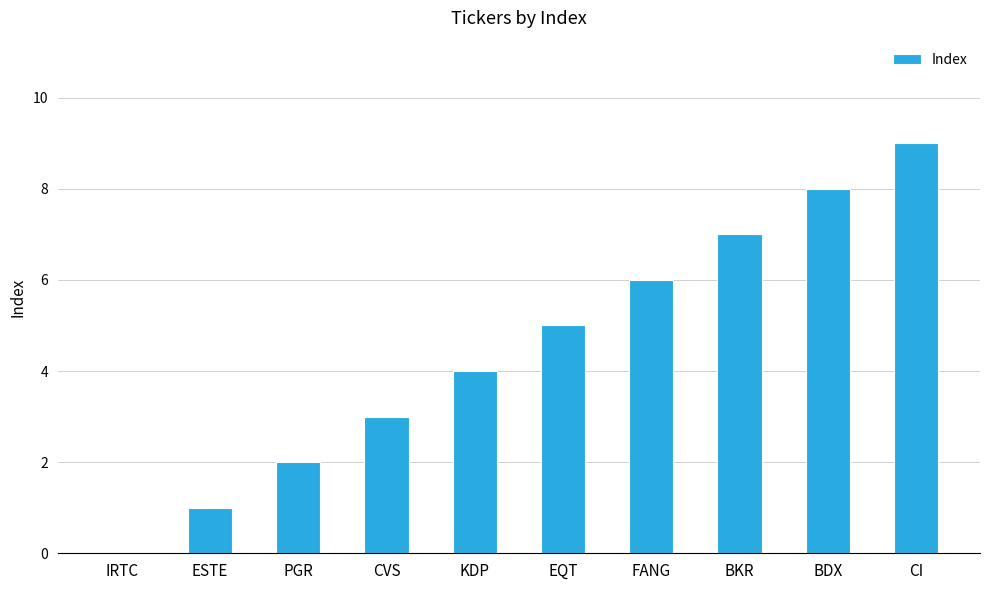

How many positive values are there?

9